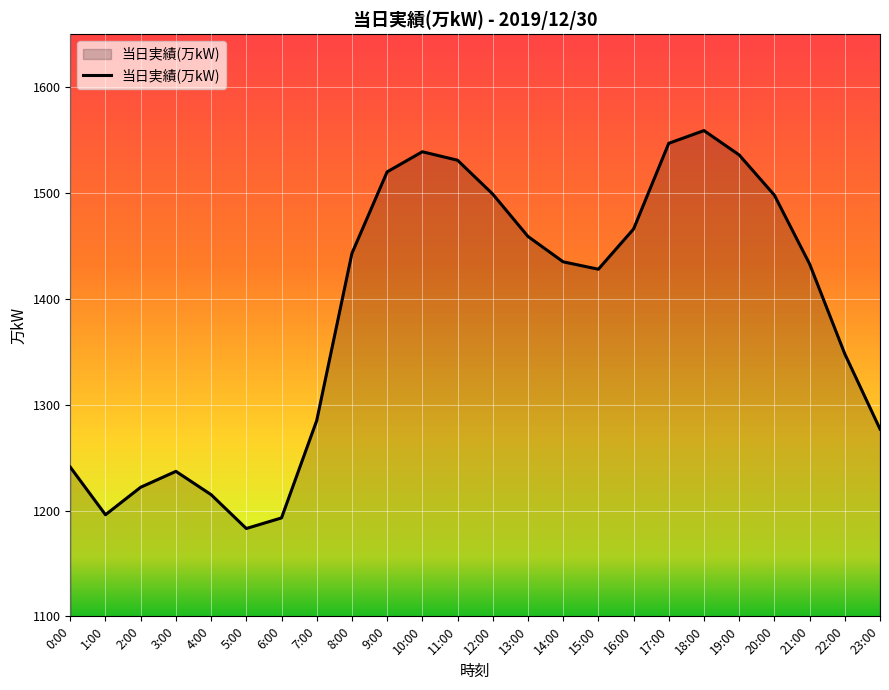

At which label is the value closest to 1371?

22:00